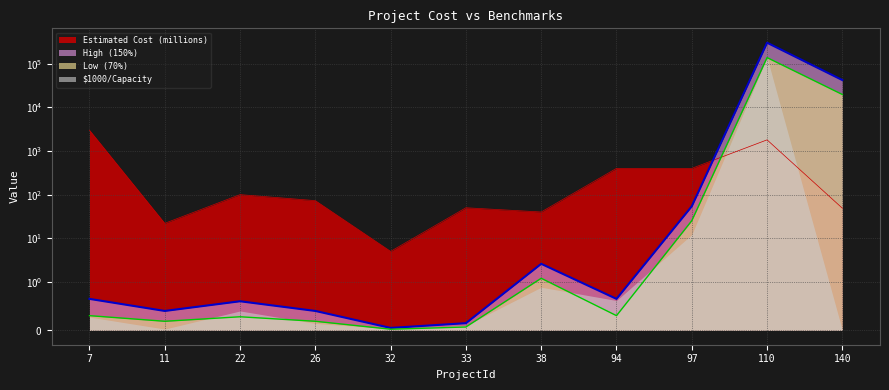

Is the value of Low (70%) at 22 greater than the value of High (150%) at 26?

No